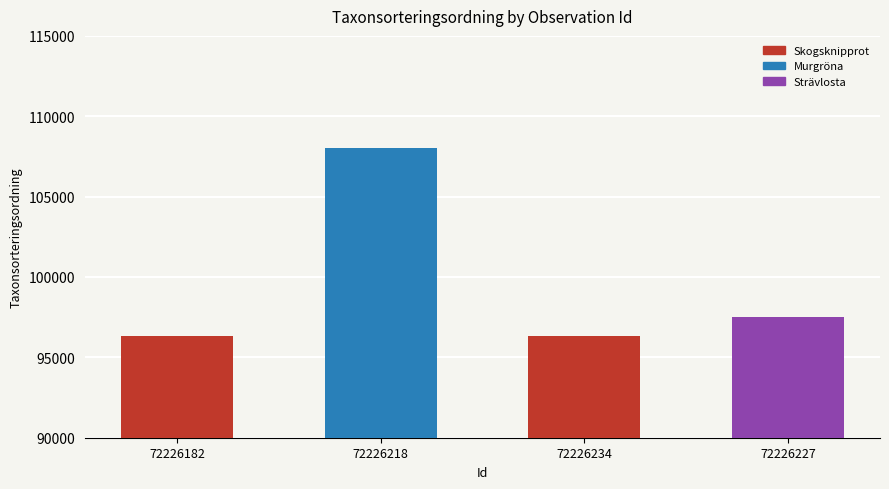

Reading left to right, list all the values displayed in this chart.

72226182=96312	72226218=107997	72226234=96312	72226227=97512